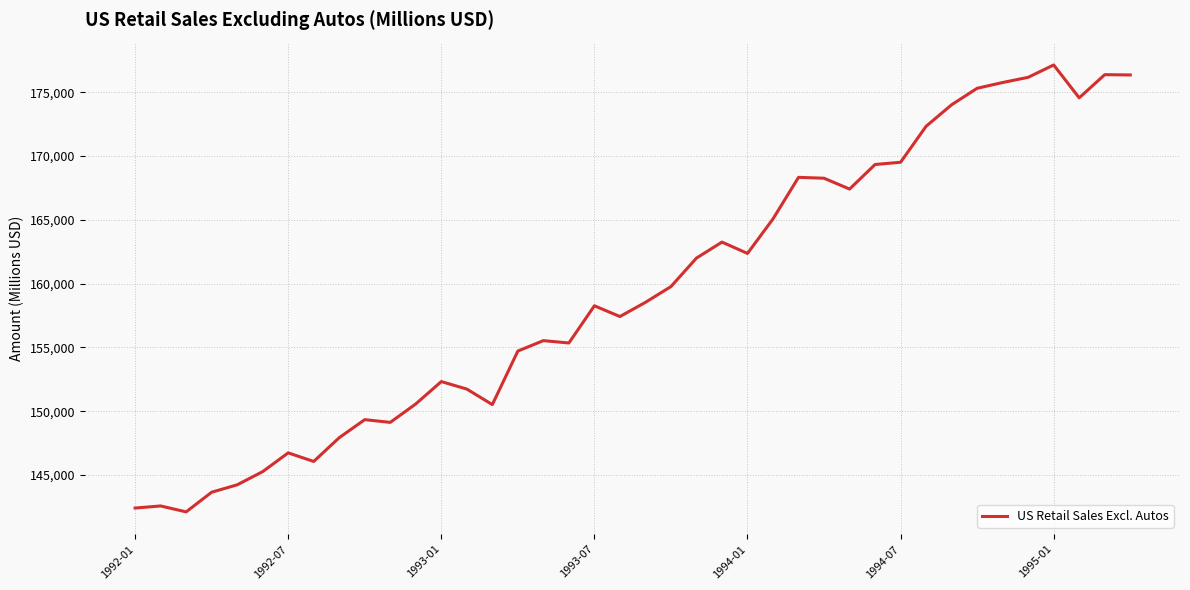

What is the difference between the maximum and minimum values?

35016